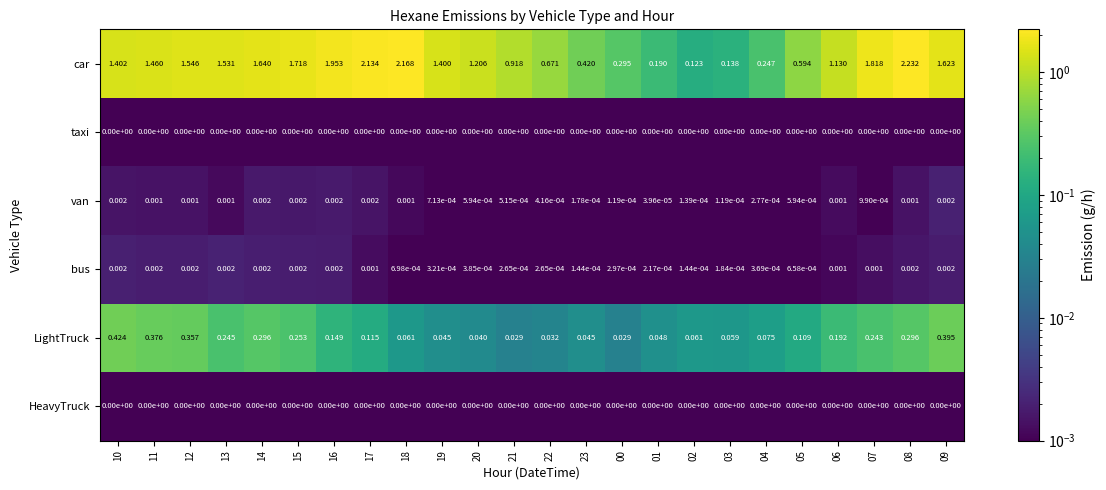

Which series has the widest spread of values?

car